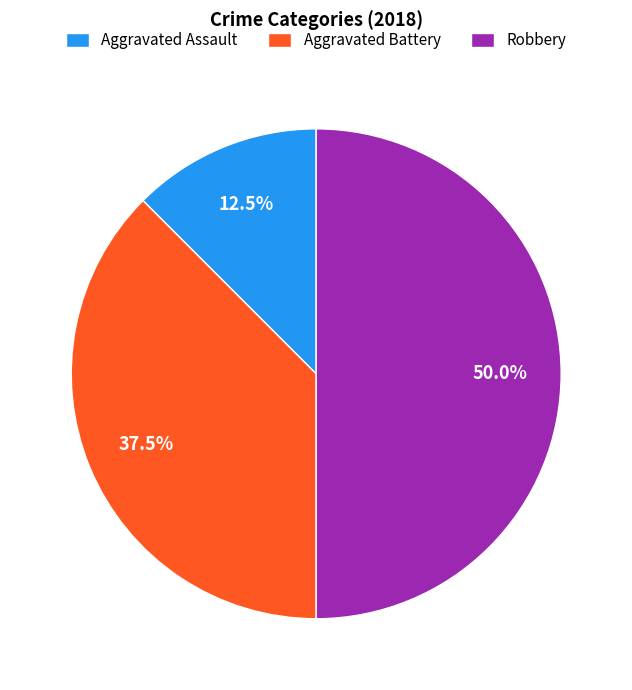

Between Robbery and Aggravated Battery, which is larger?

Robbery